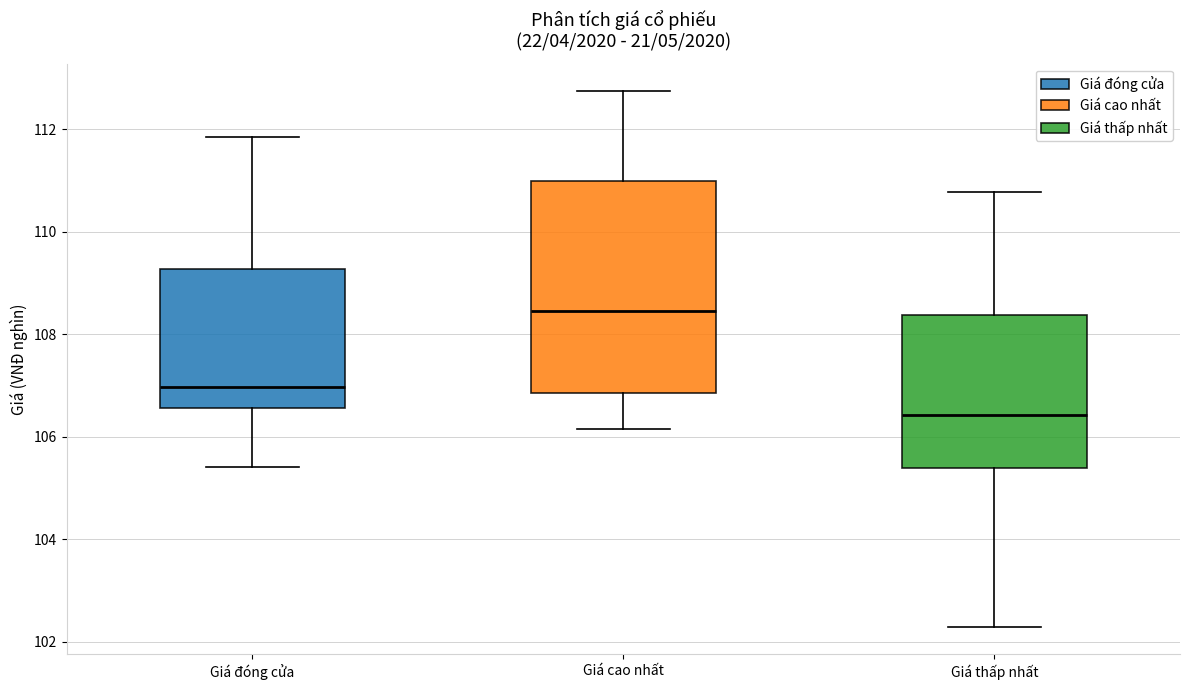

Where does the median line of the box for Giá cao nhất sit on the y-axis? The values are not printed on the chart, so give them approximately, as read against the axis.

108.4